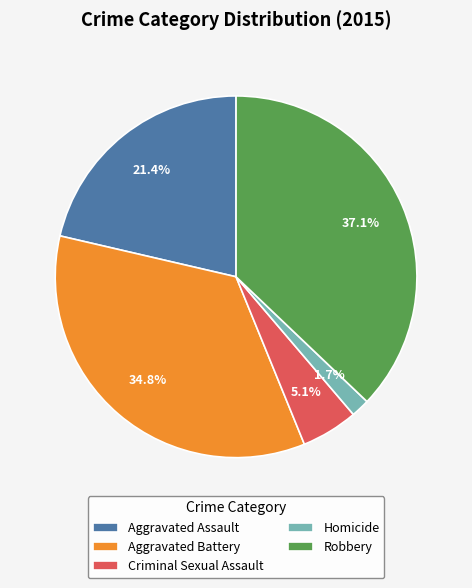

Combined, what portion of the pie is Criminal Sexual Assault and Robbery?

42.2%